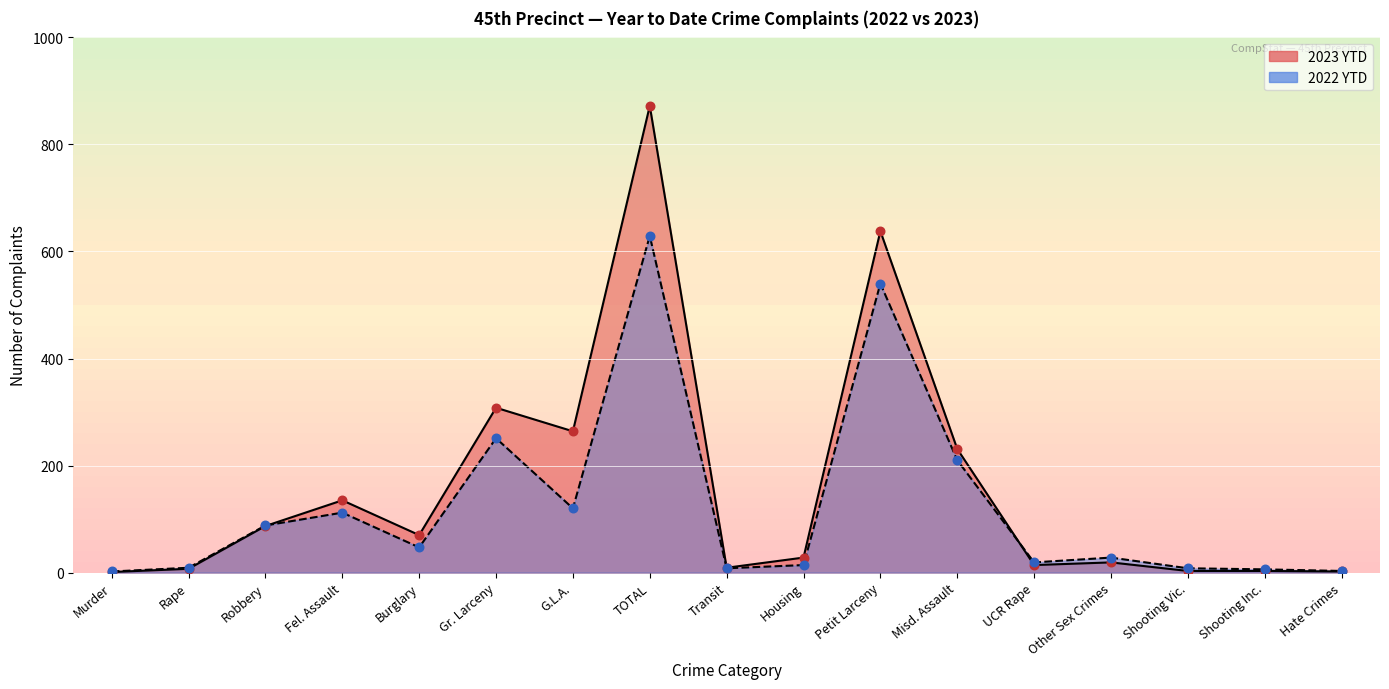

At which category is the sum across all series the highest?

TOTAL